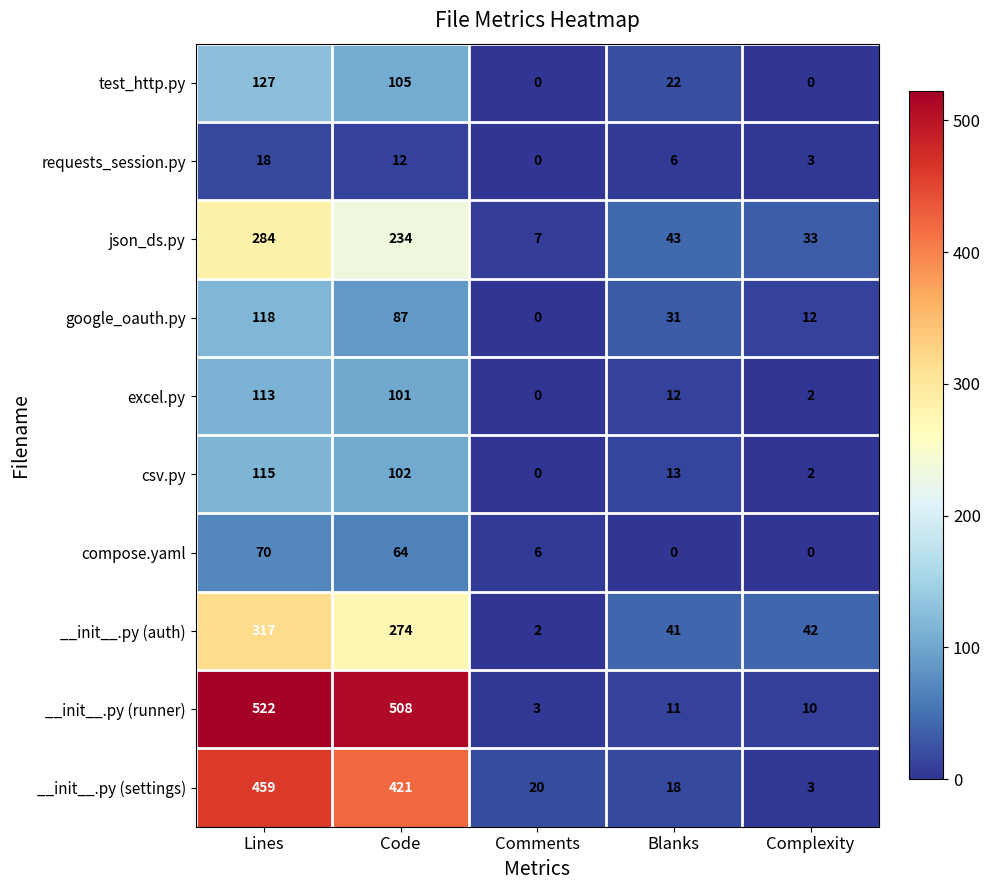

At which category is the sum across all series the highest?

Lines